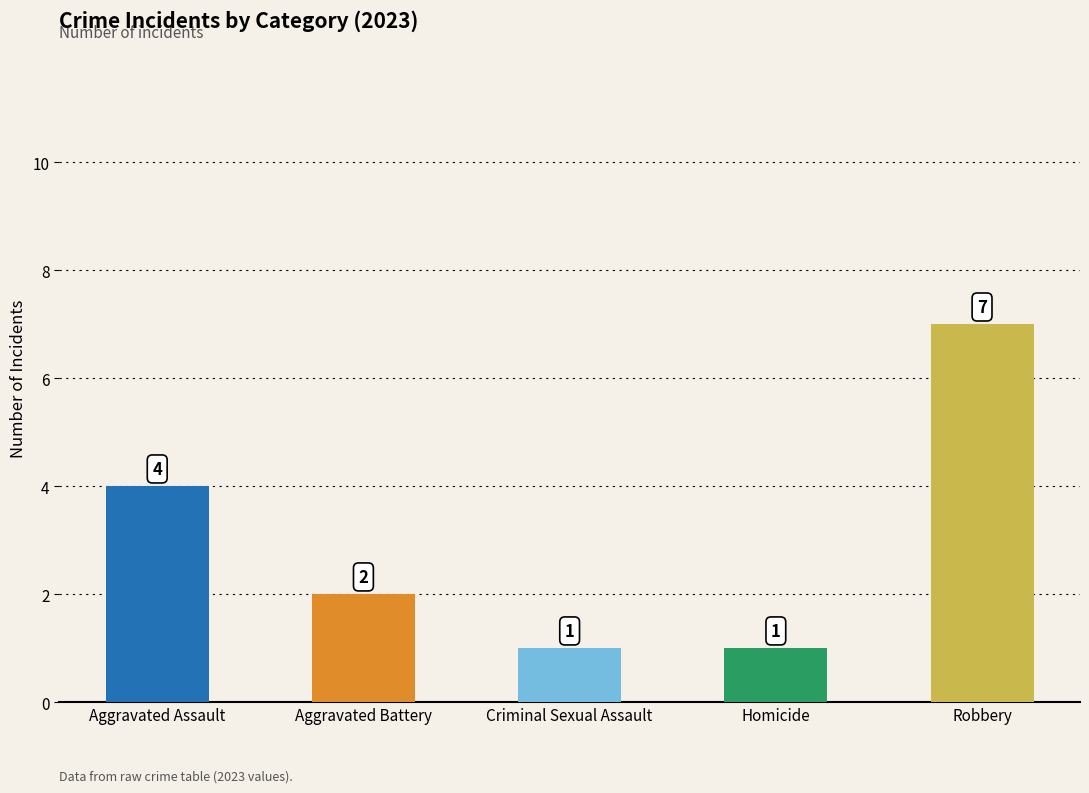

How many bars are there in total?

5